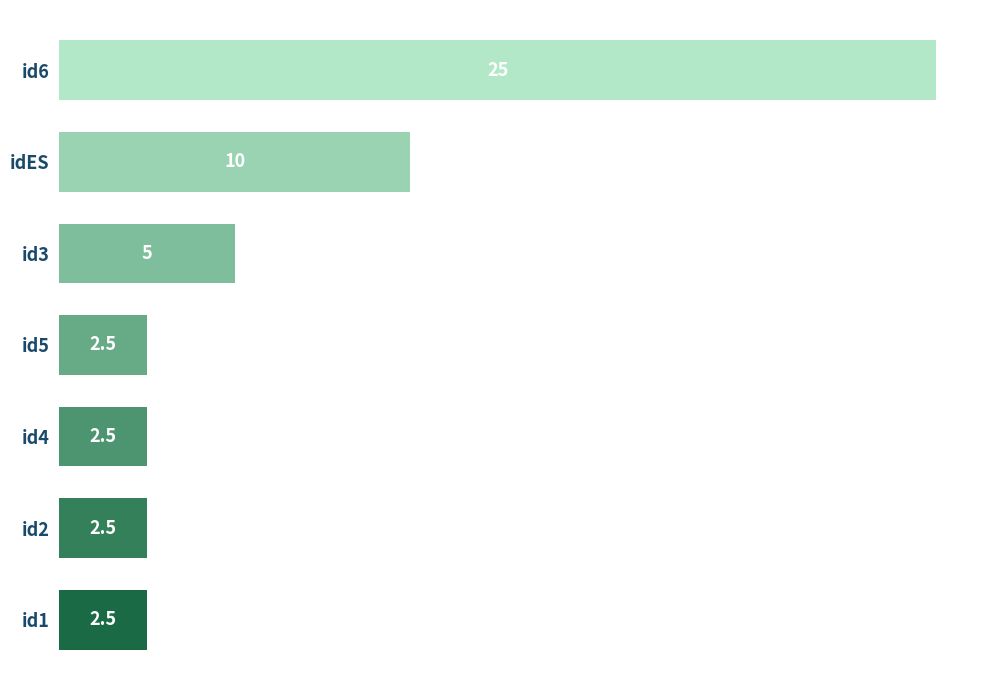

Where is the data nearest to the value 13?

idES